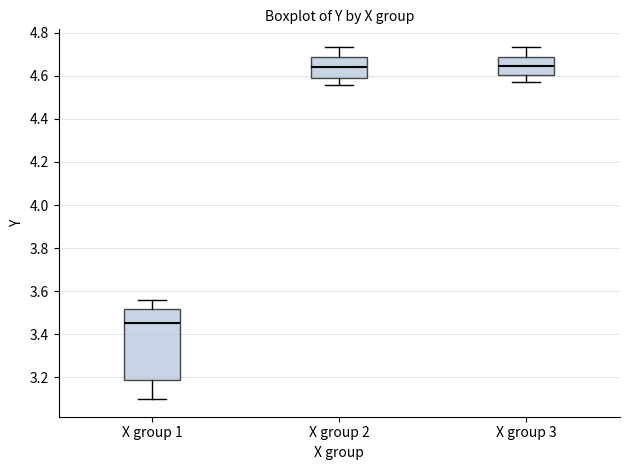

Comparing the boxes themselves (not the whiskers), which one is the tallest?

X group 1